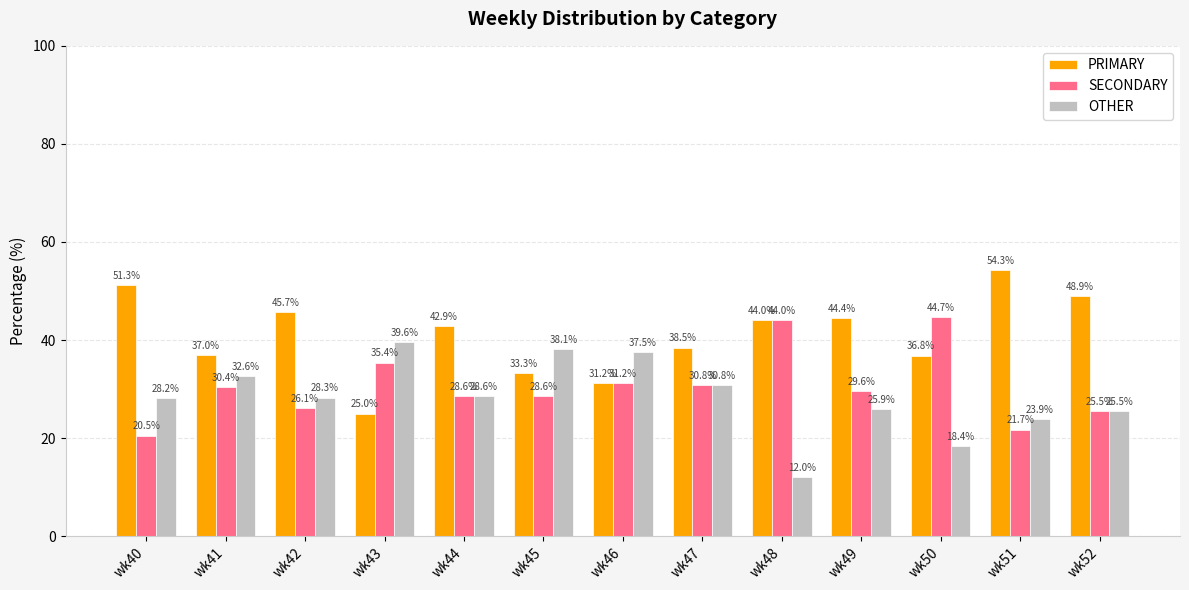

What is the sum of all PRIMARY values?

533.4